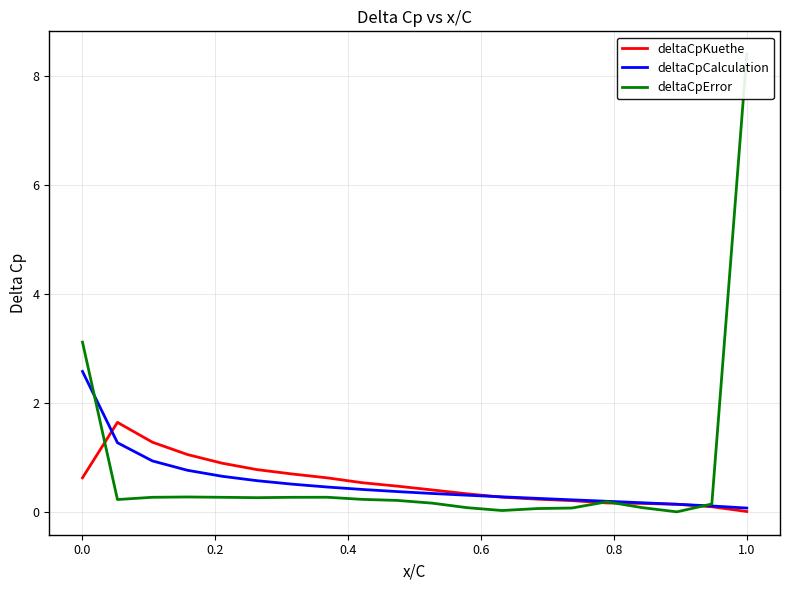

How many distinct data groups are displayed?

3